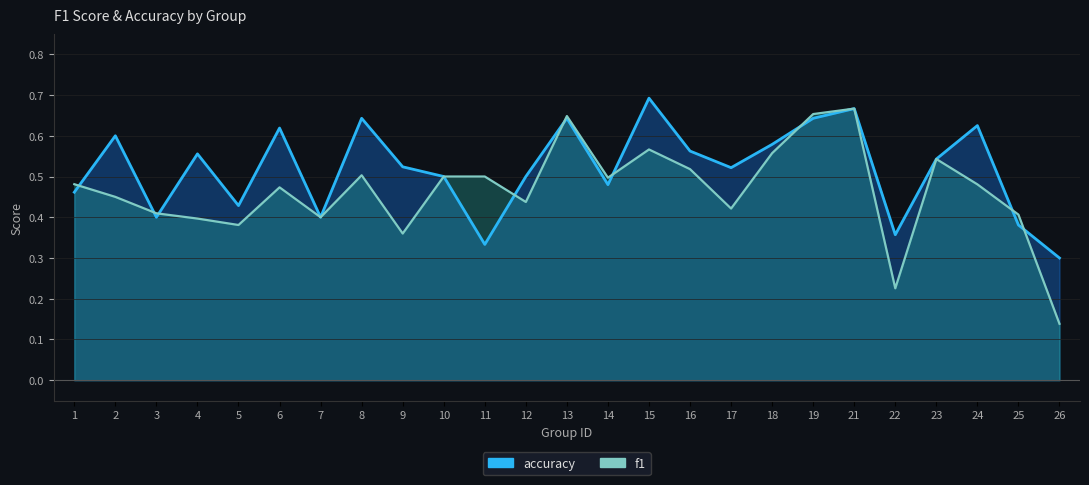

Where do accuracy and f1 first cross each other?

1 and 2